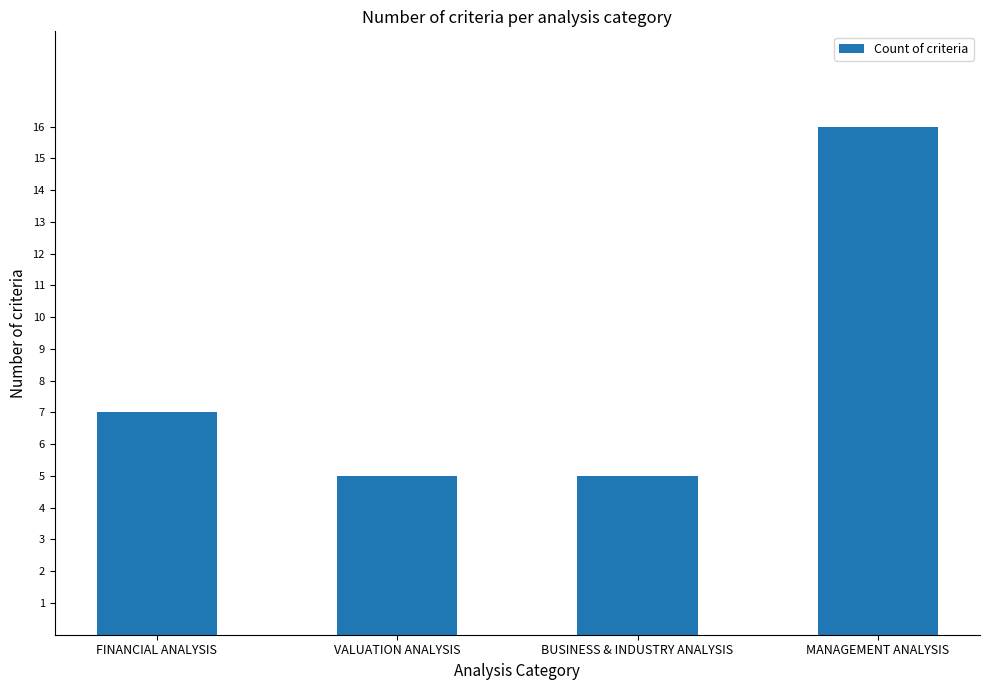

The chart shows a value of 5 at VALUATION ANALYSIS. True or false?

True